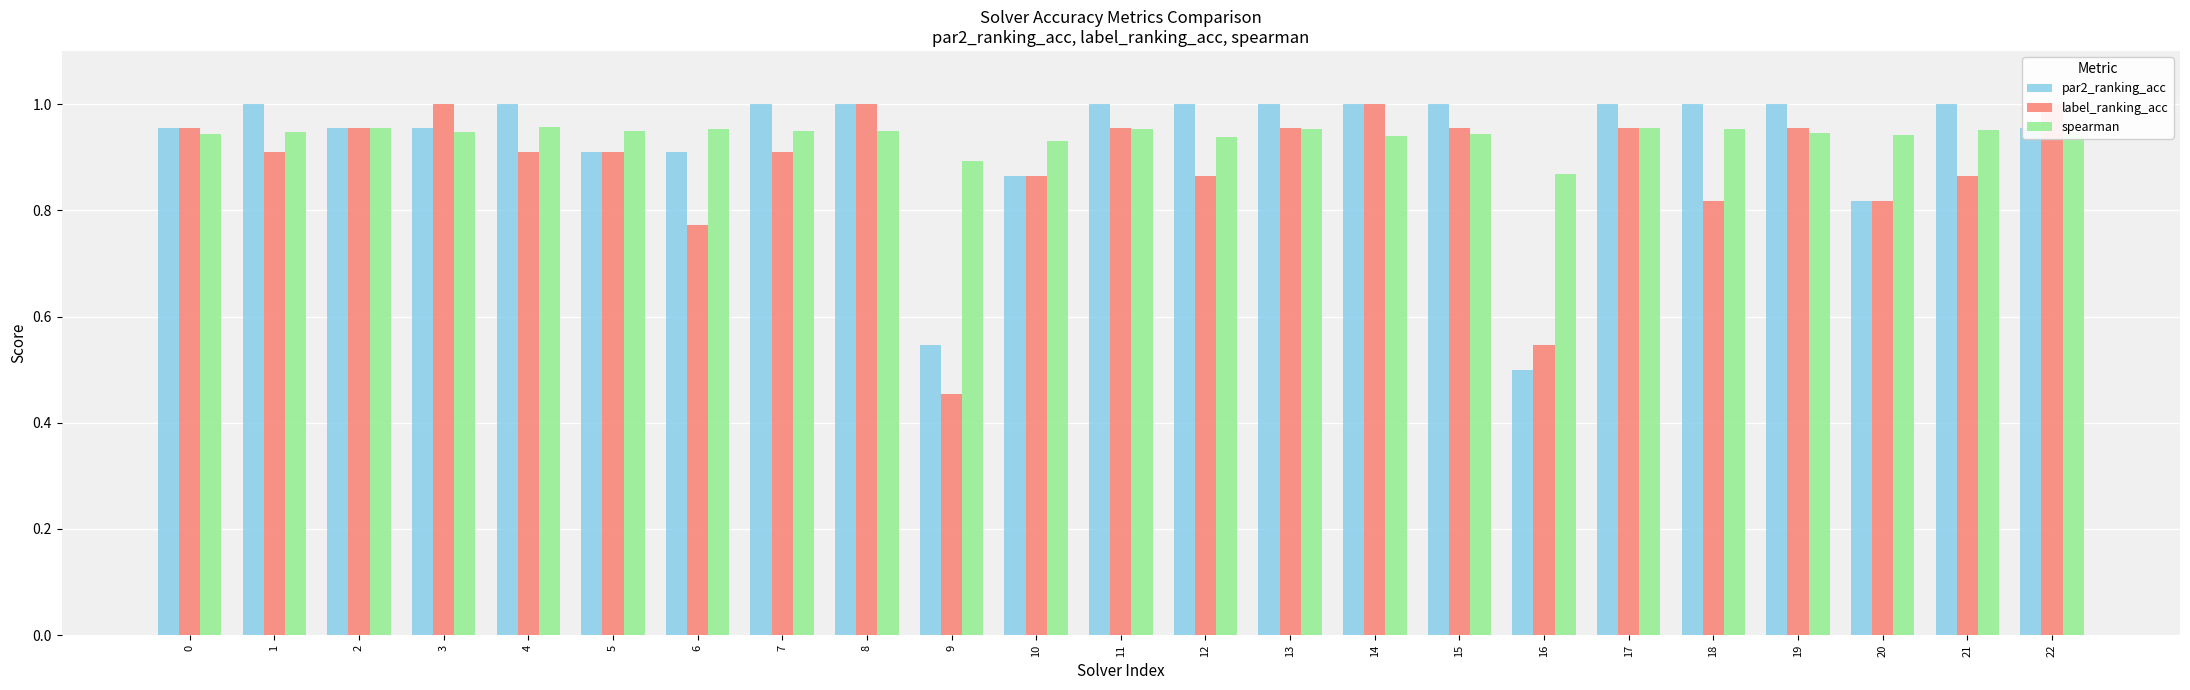

Is it true that label_ranking_acc equals 0.9 at 1?

True